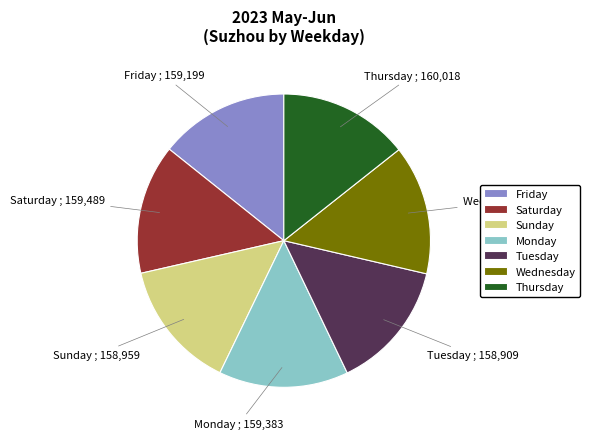

Does Tuesday represent more than half of the total?

No